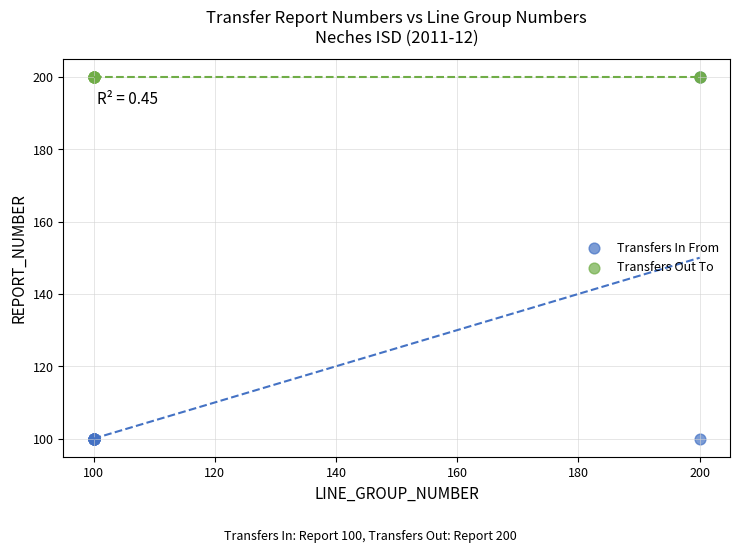

Which series contains the lowest Y value?

Transfers In From